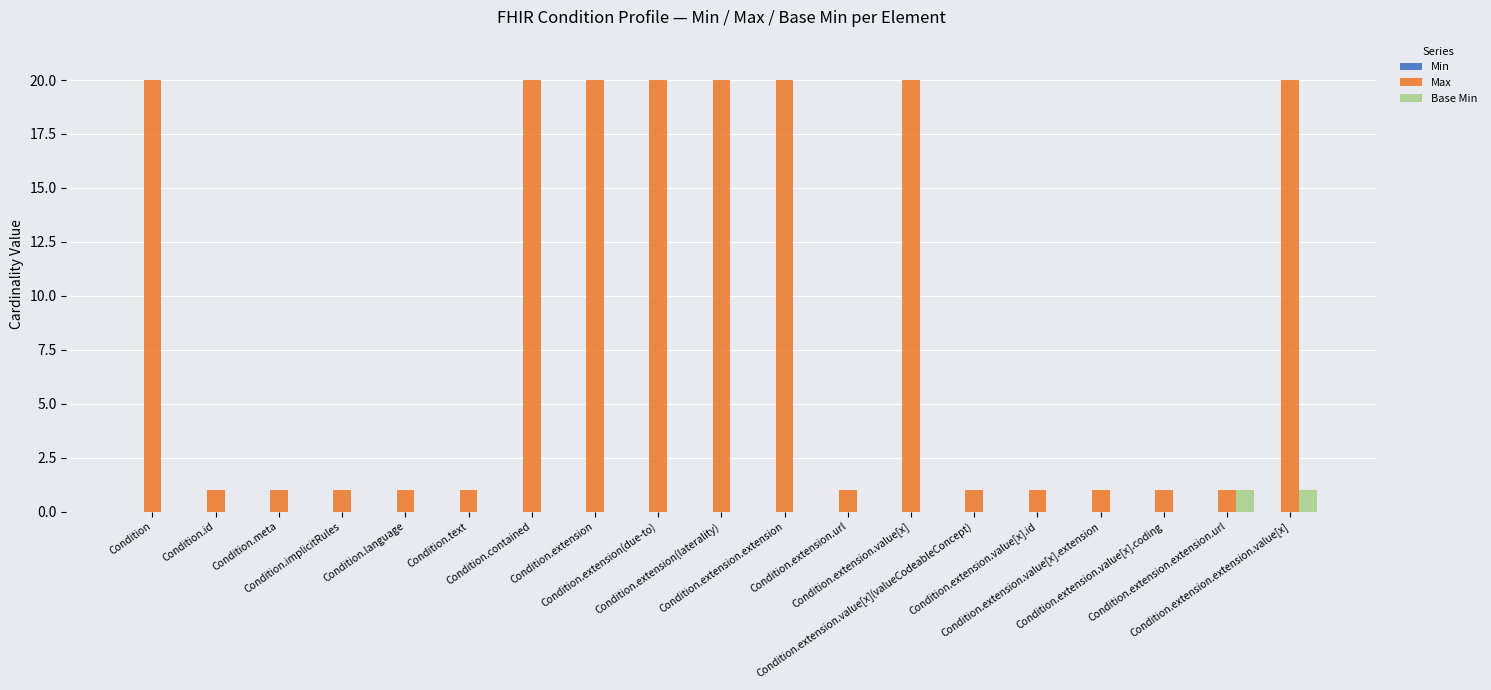

True or false: Base Min has a value of 1 at Condition.extension(due-to).

False